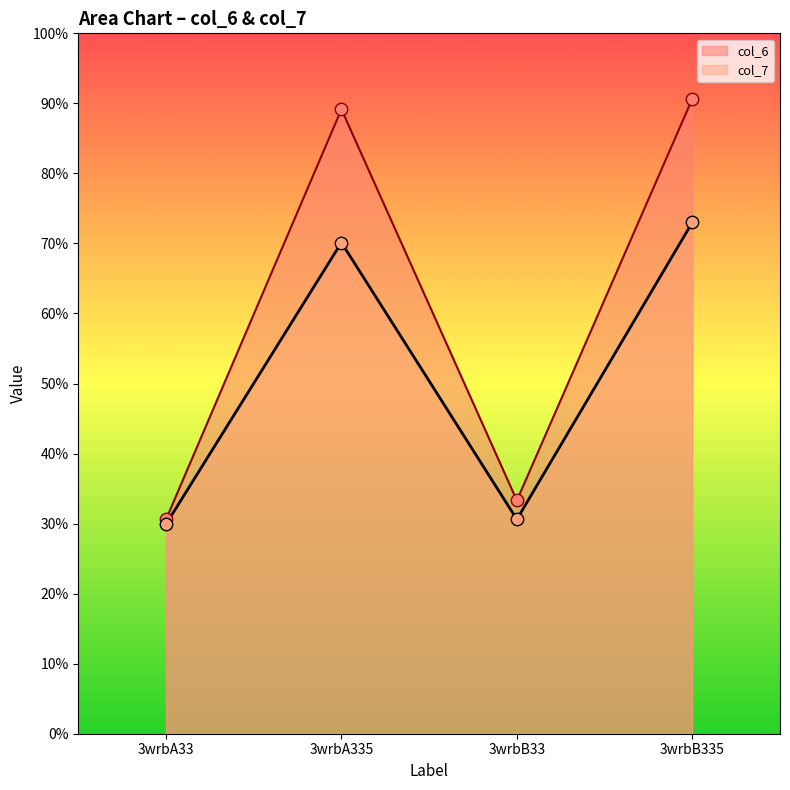

At which category is the sum across all series the highest?

3wrbB335